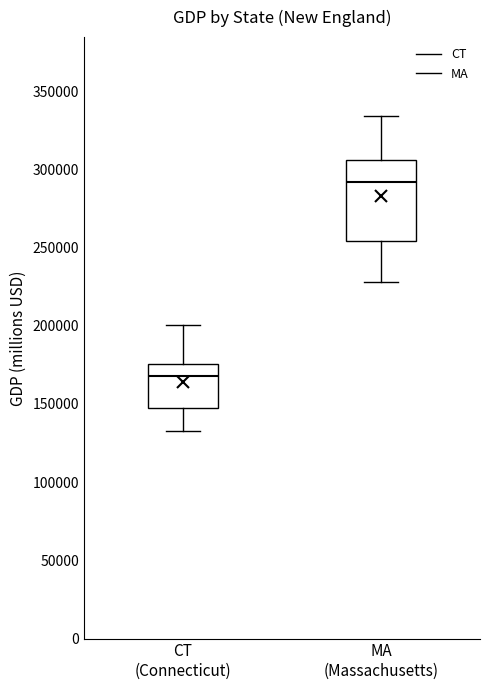

Which box has the lowest median line?

CT (Connecticut)